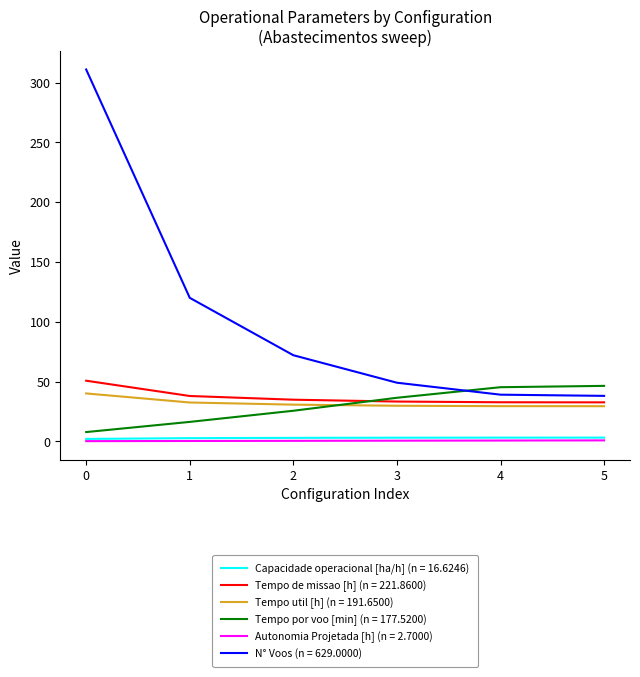

True or false: N° Voos (n = 629.0000) and Autonomia Projetada [h] (n = 2.7000) cross at least once.

False